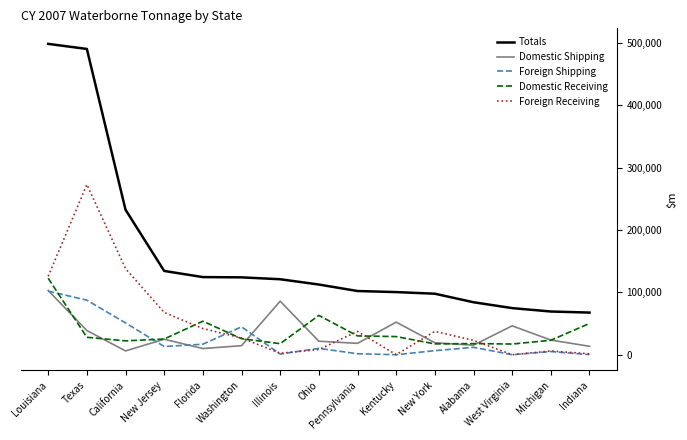

What is the difference between the highest and lowest values at Michigan?

64182